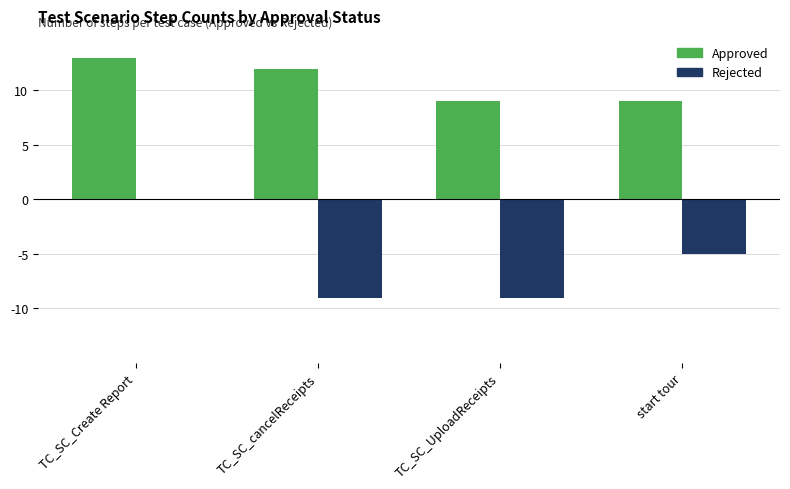

What is the sum of all Approved values?

43